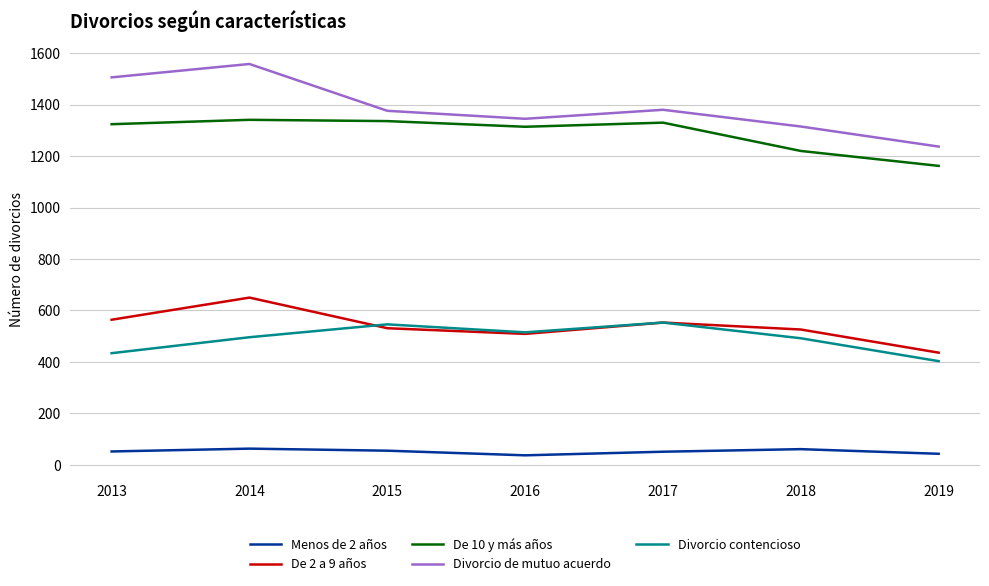

Where is the first local minimum for De 10 y más años?

2016